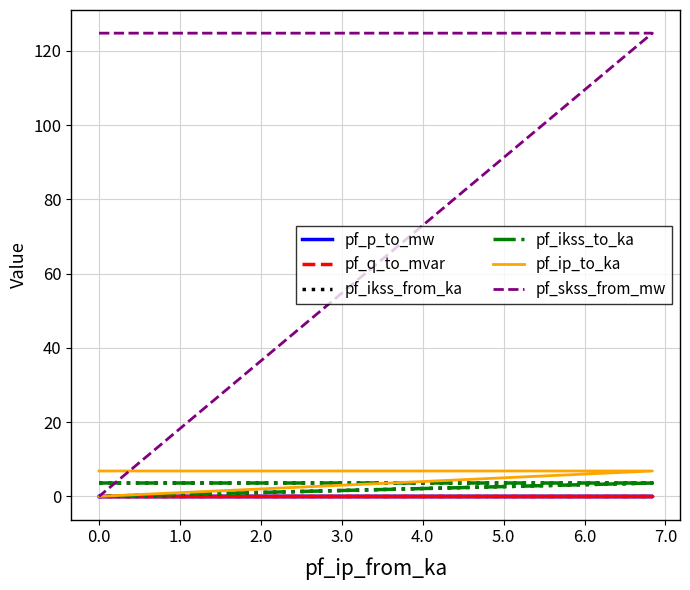

Count the number of categories in the chart.

4